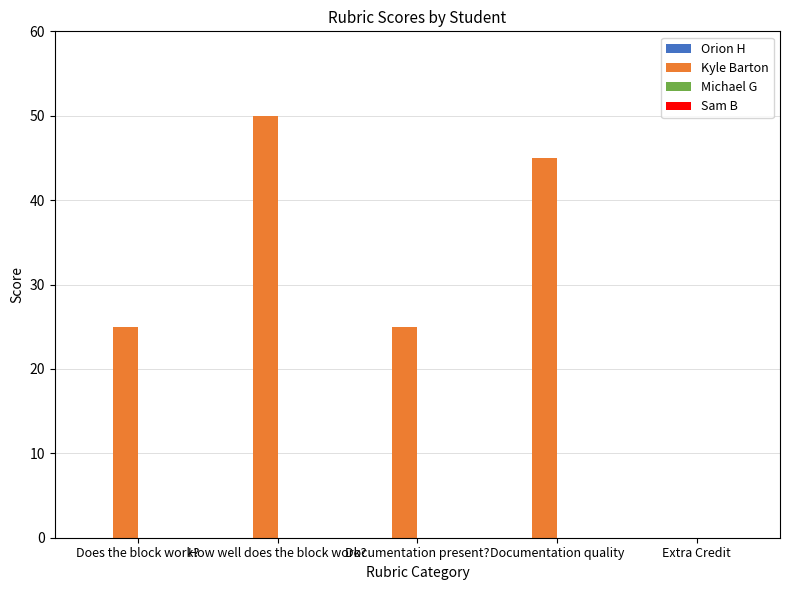

How many data points does each series have?

5